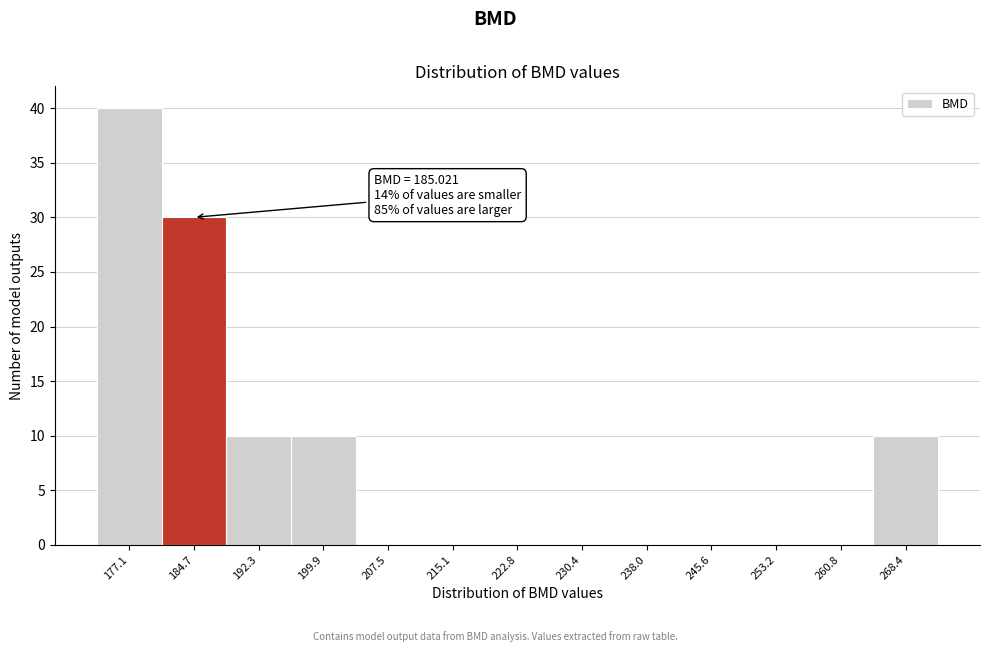

Reading right to left, what are all the values shown in this chart?

268.4=10	260.8=0	253.2=0	245.6=0	238.0=0	230.4=0	222.8=0	215.1=0	207.5=0	199.9=10	192.3=10	184.7=30	177.1=40